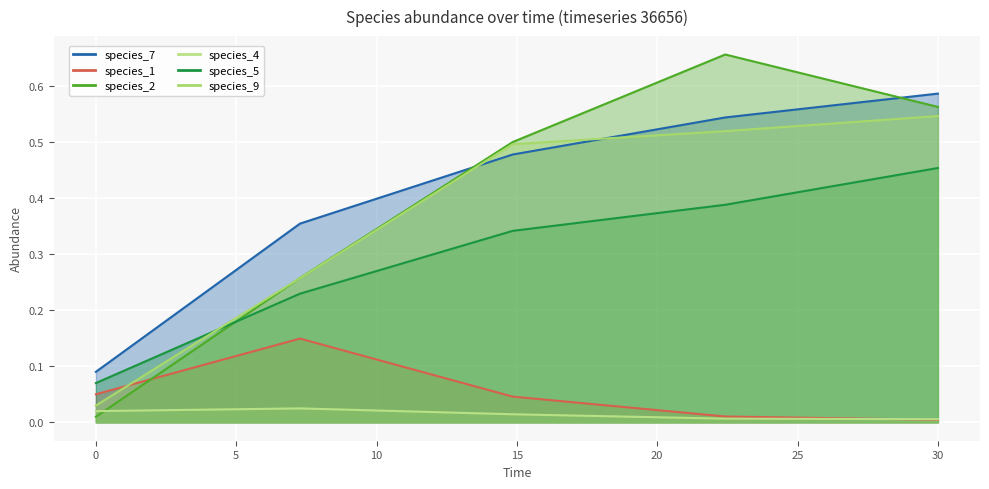

Which series has the largest range (max minus min)?

species_2